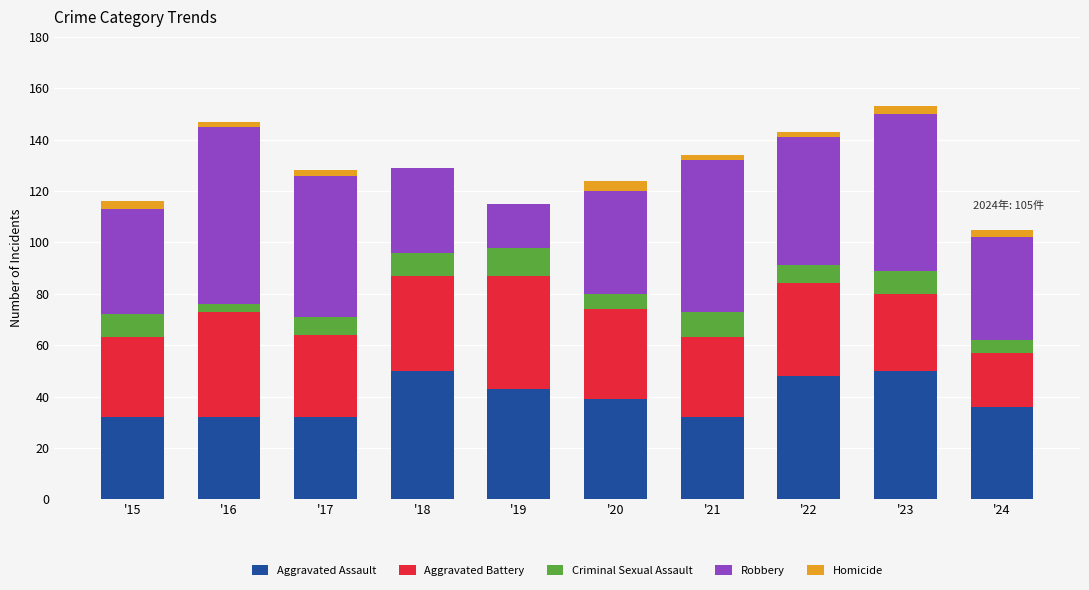

The Aggravated Assault series shows 55 at '24. True or false?

False